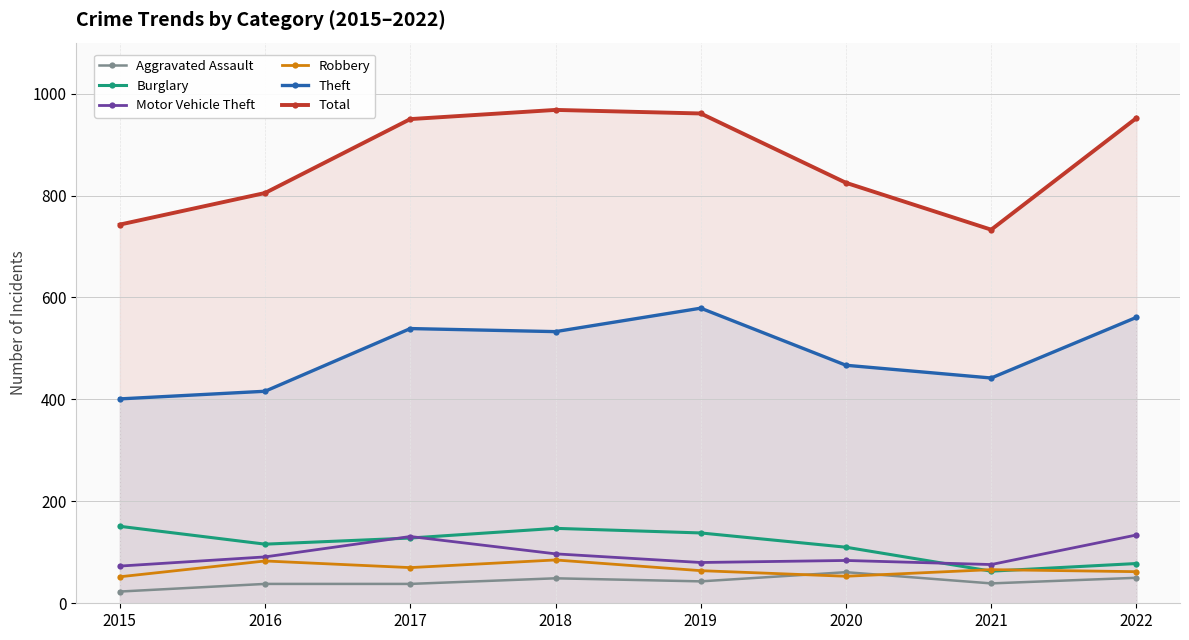

What is the total value across all series at 2015?

1443